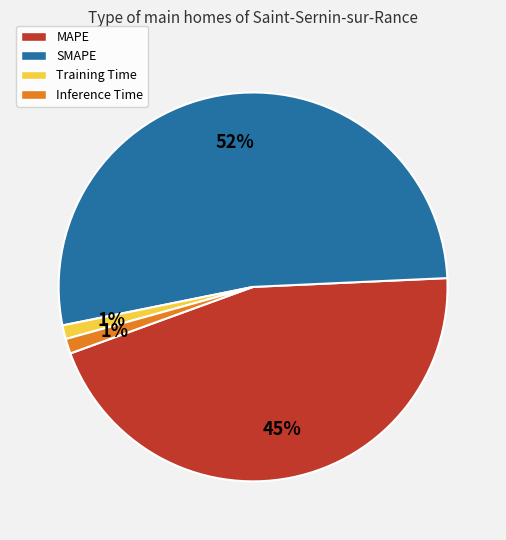

To the nearest percent, what portion does MAPE represent?

45%